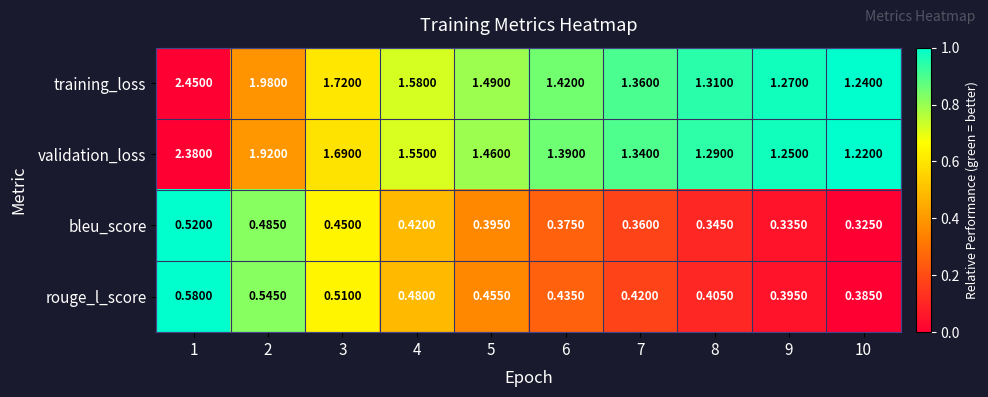

At 6, list the series in order from smallest to largest.

bleu_score, rouge_l_score, validation_loss, training_loss